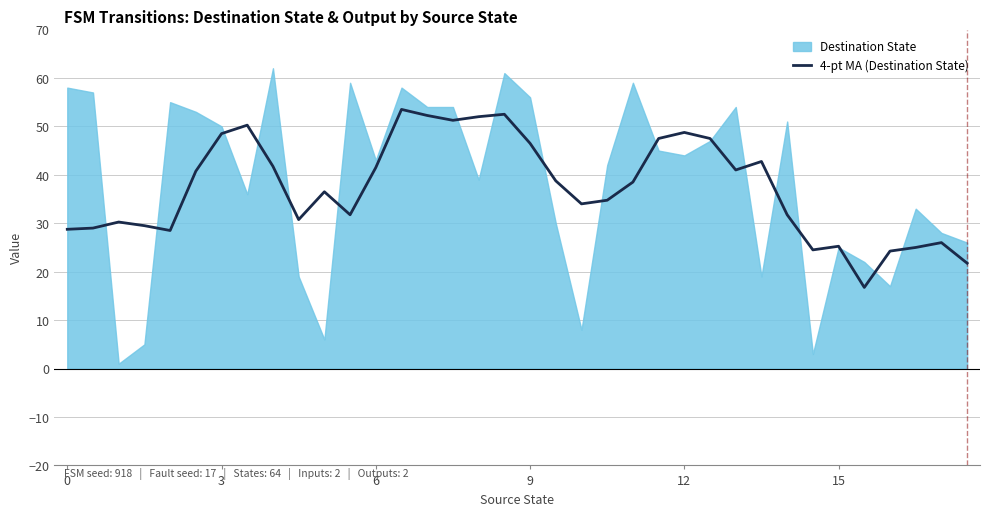

How many categories are shown in the chart?

36